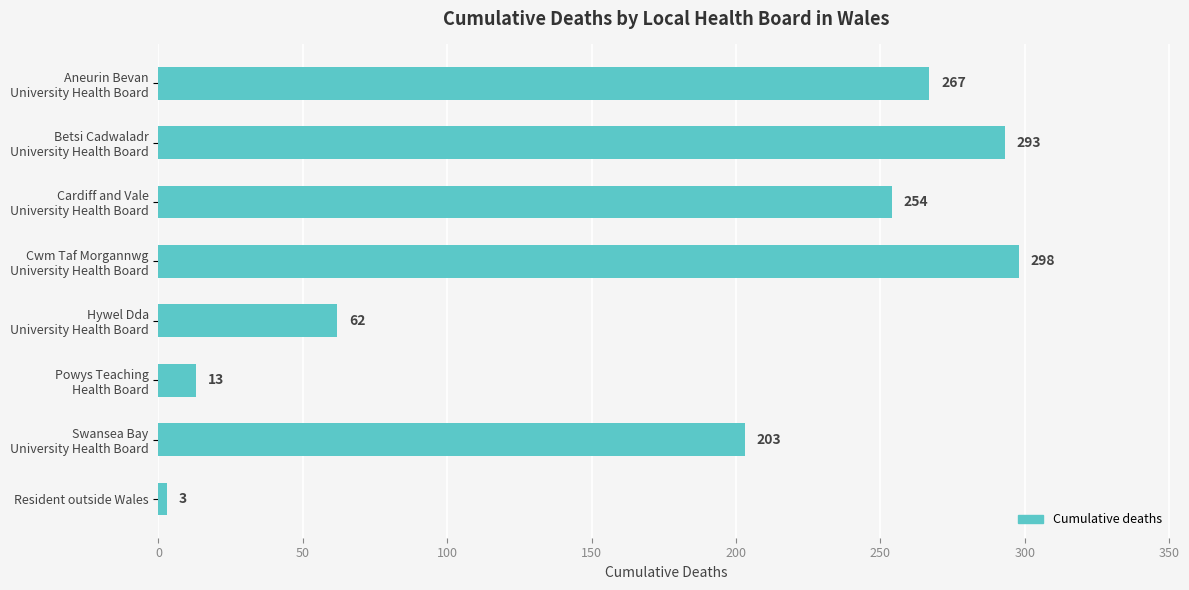

What is the minimum value shown in the chart?

3